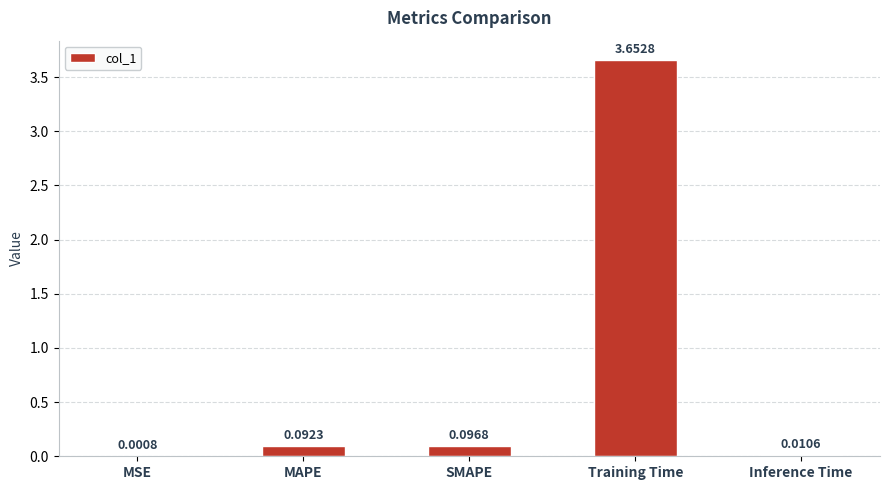

Count the number of categories in the chart.

5